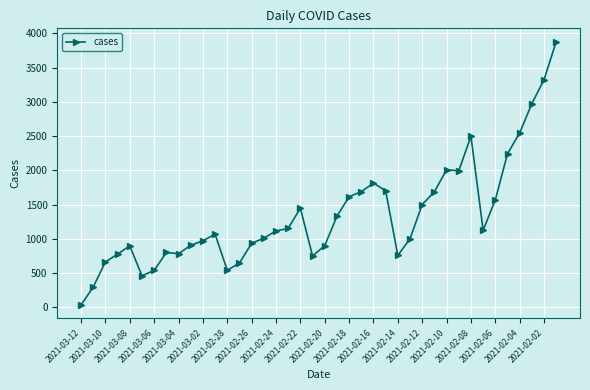

What is the average value?

1351